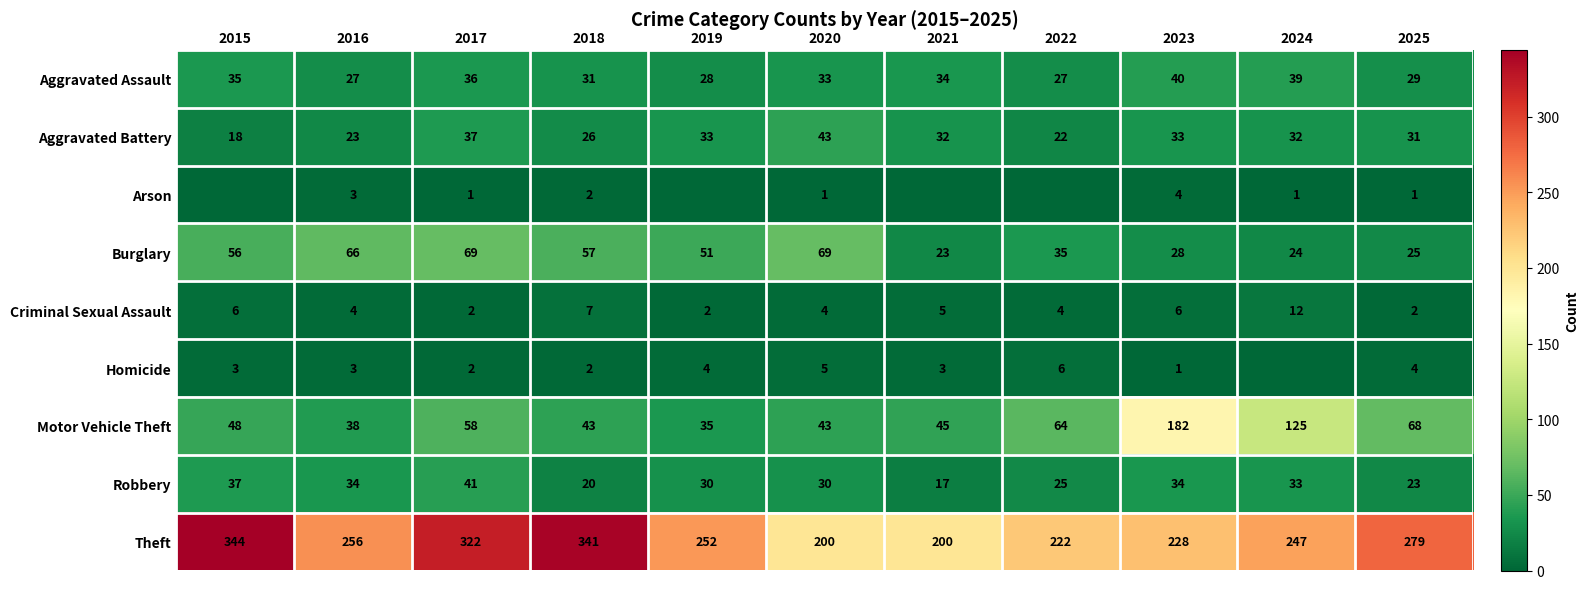

Is the value of Criminal Sexual Assault at 2018 greater than the value of Robbery at 2017?

No